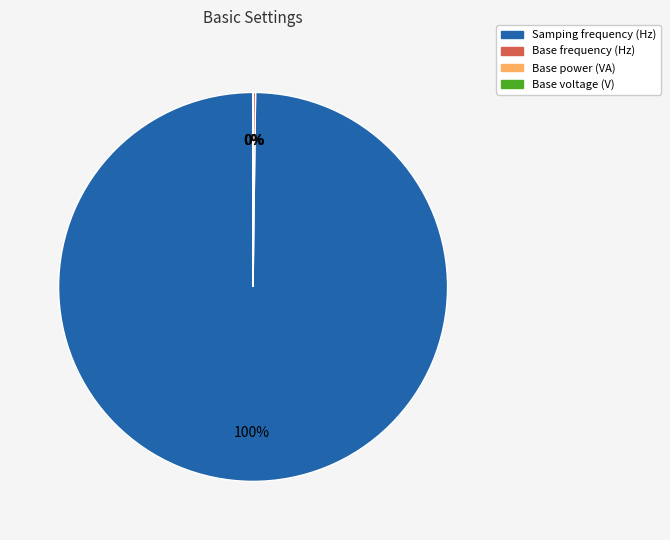

Does Samping frequency (Hz) account for over 50% of the chart?

Yes